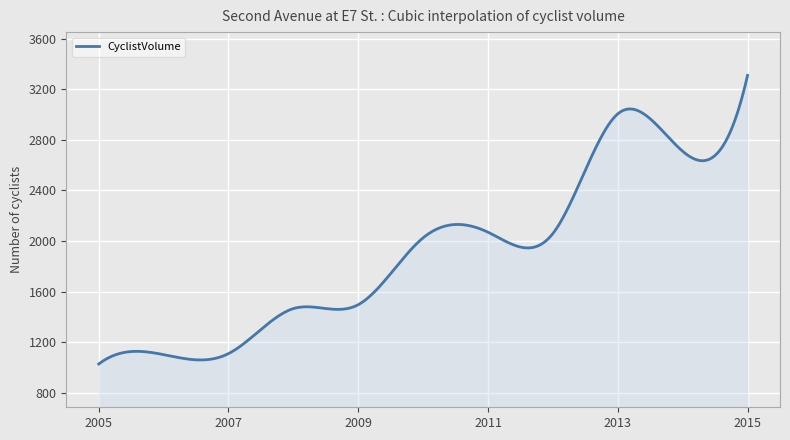

What is the smallest value displayed?

1027.0